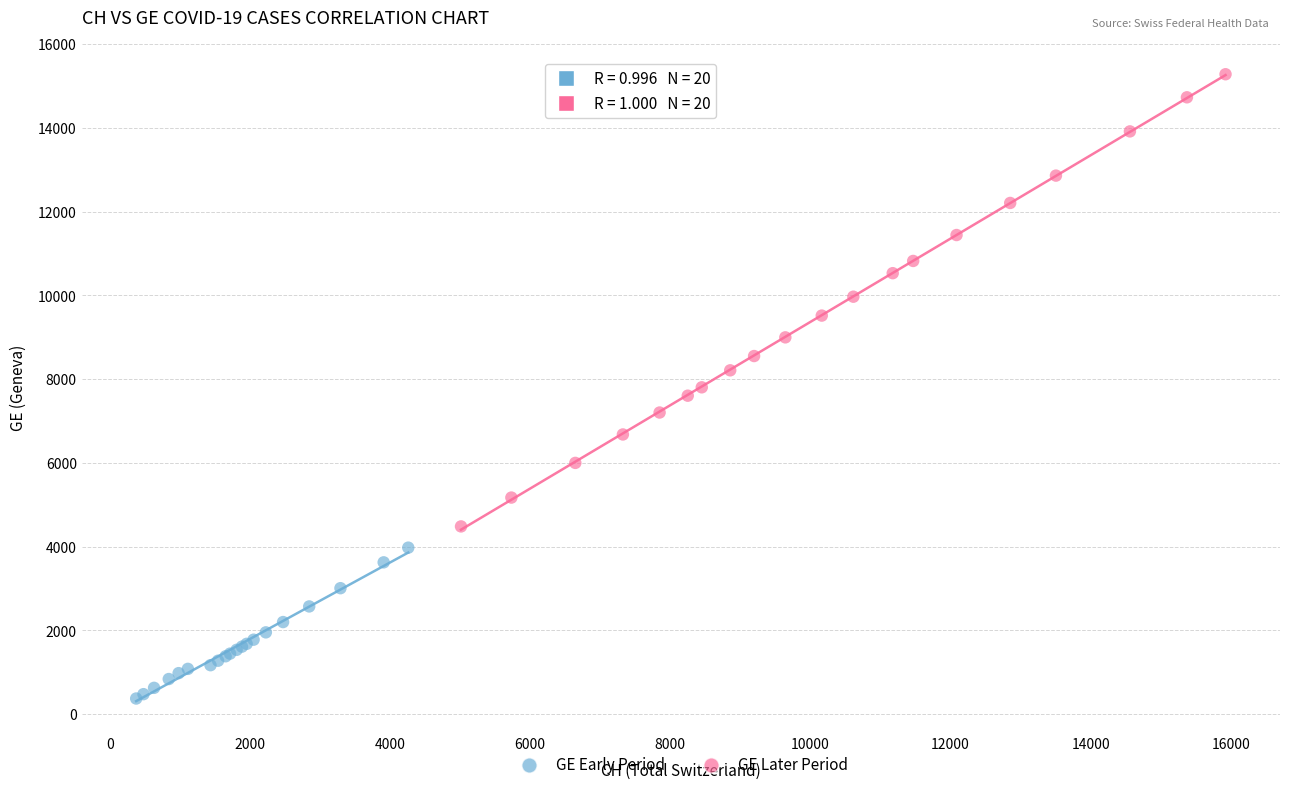

Which series reaches the minimum Y coordinate?

GE Early Period